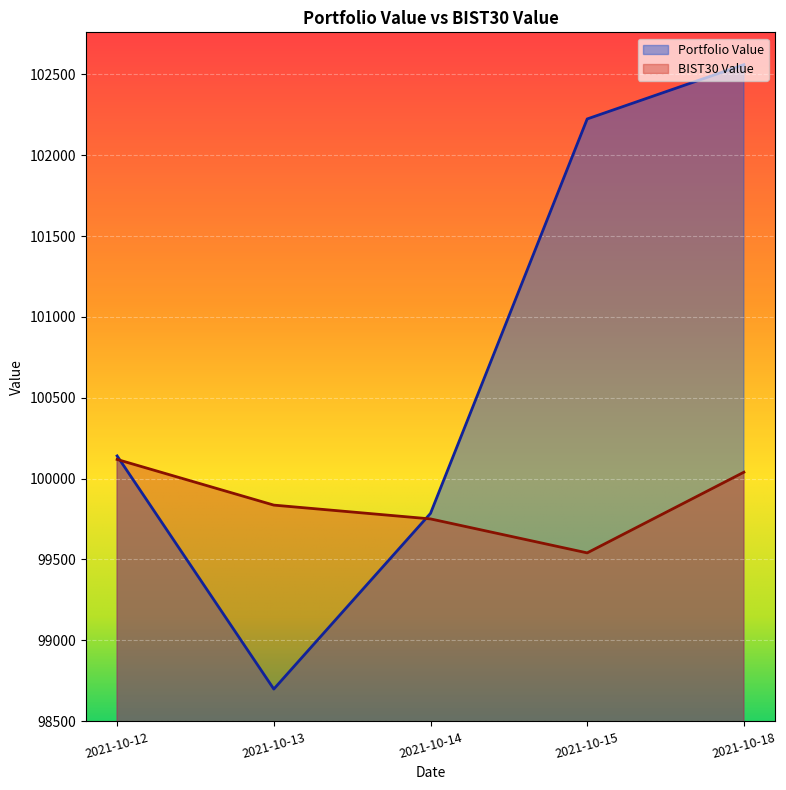

At 2021-10-13, list the series in order from largest to smallest.

BIST30 Value, Portfolio Value